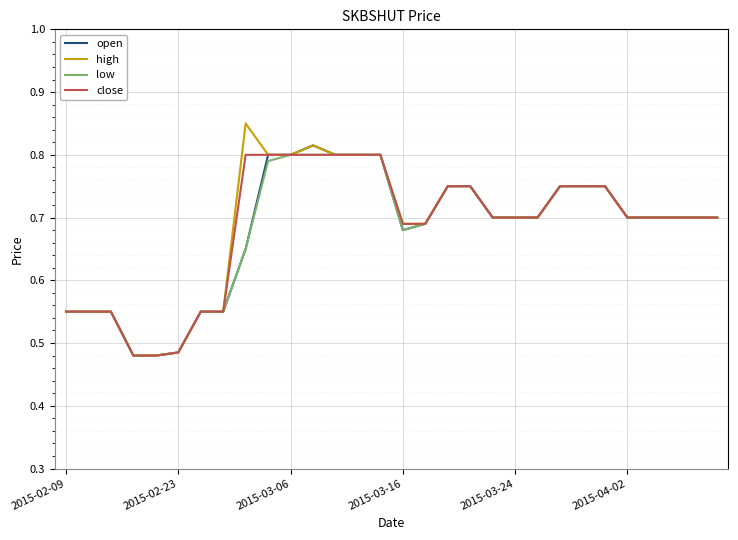

Which series has the widest spread of values?

high